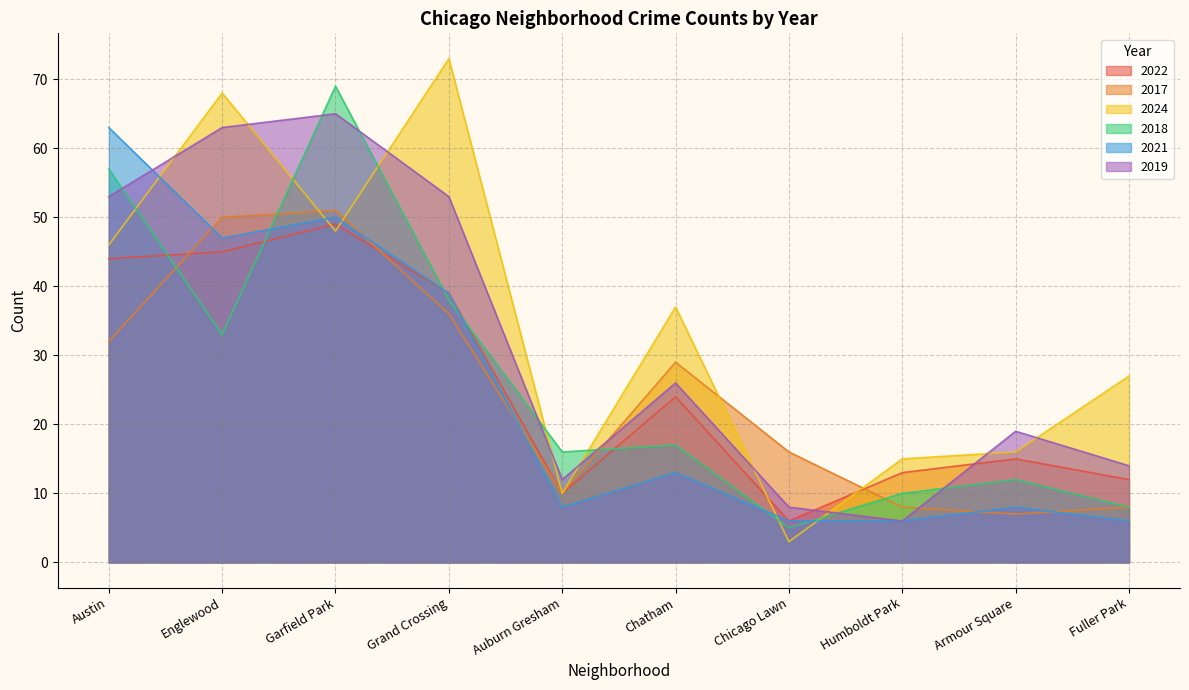

How many categories are shown in the chart?

10